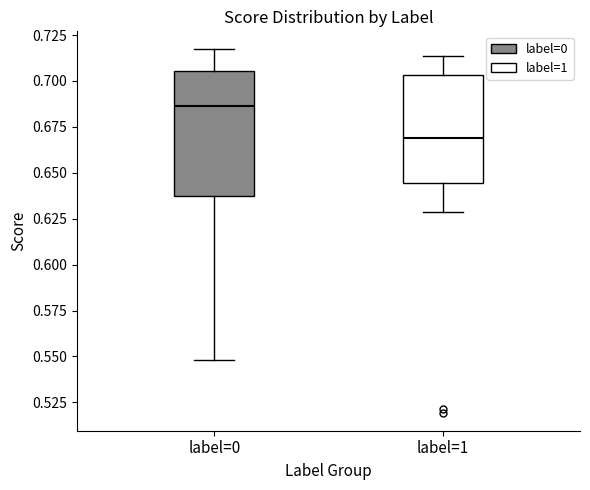

Where does the median line of the box for label=1 sit on the y-axis? The values are not printed on the chart, so give them approximately, as read against the axis.

0.670